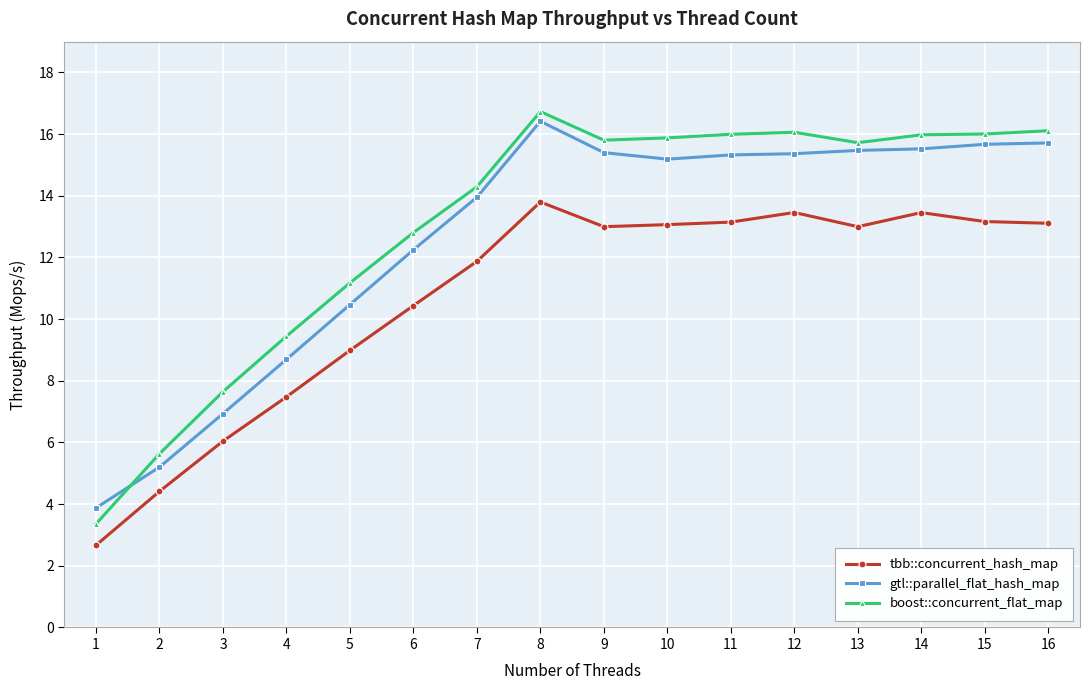

True or false: tbb::concurrent_hash_map has a value of 12.1 at 5.

False